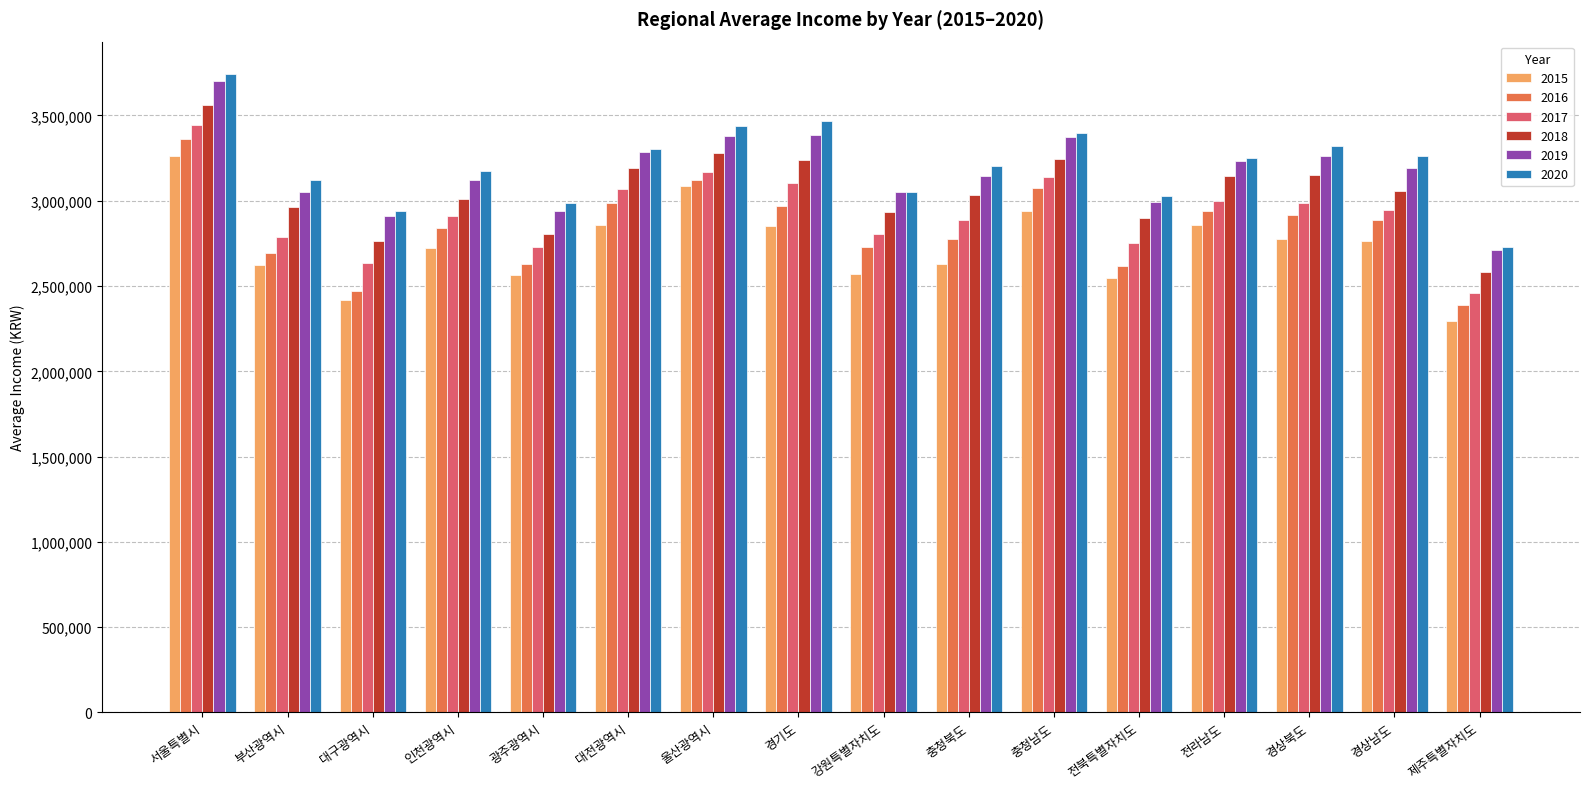

At which label does 2016 first exceed 2889391?

서울특별시